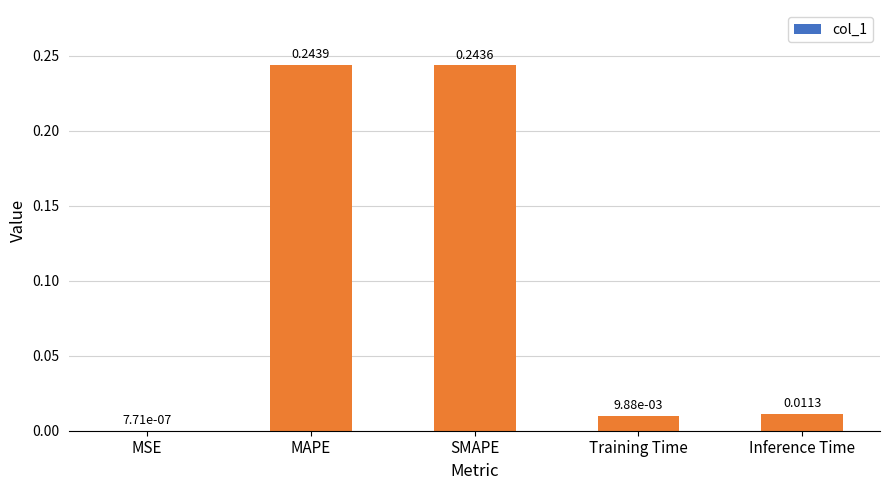

Does the chart contain stacked bars?

No